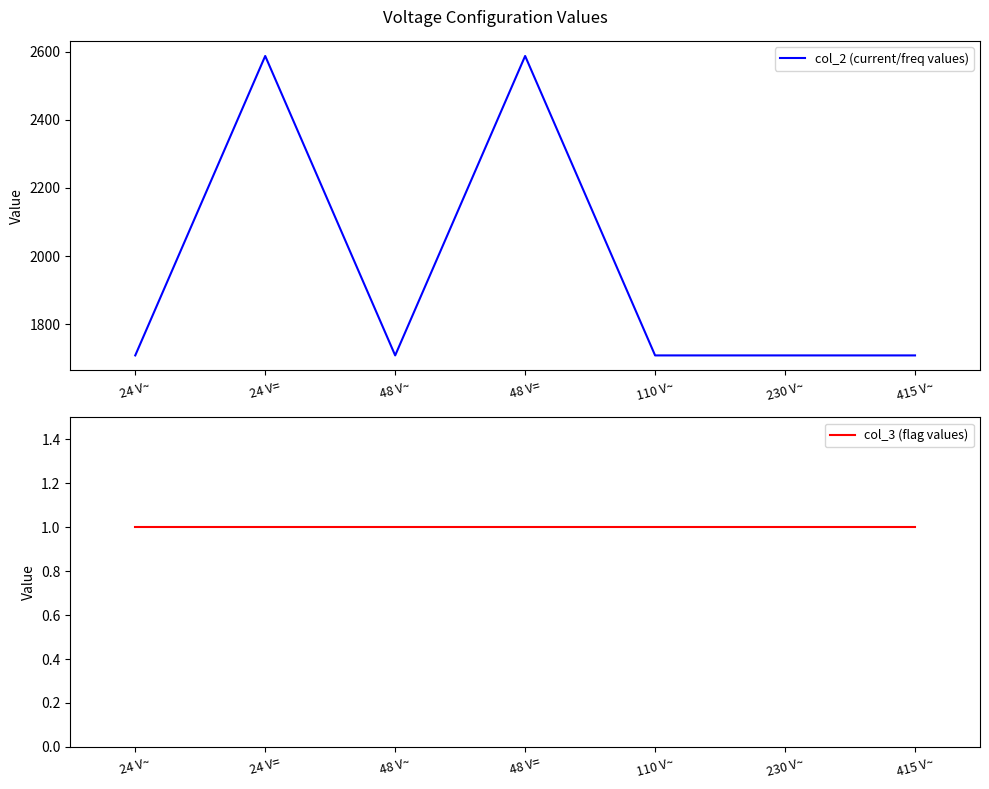

Does the chart display data point markers on the line(s)?

No